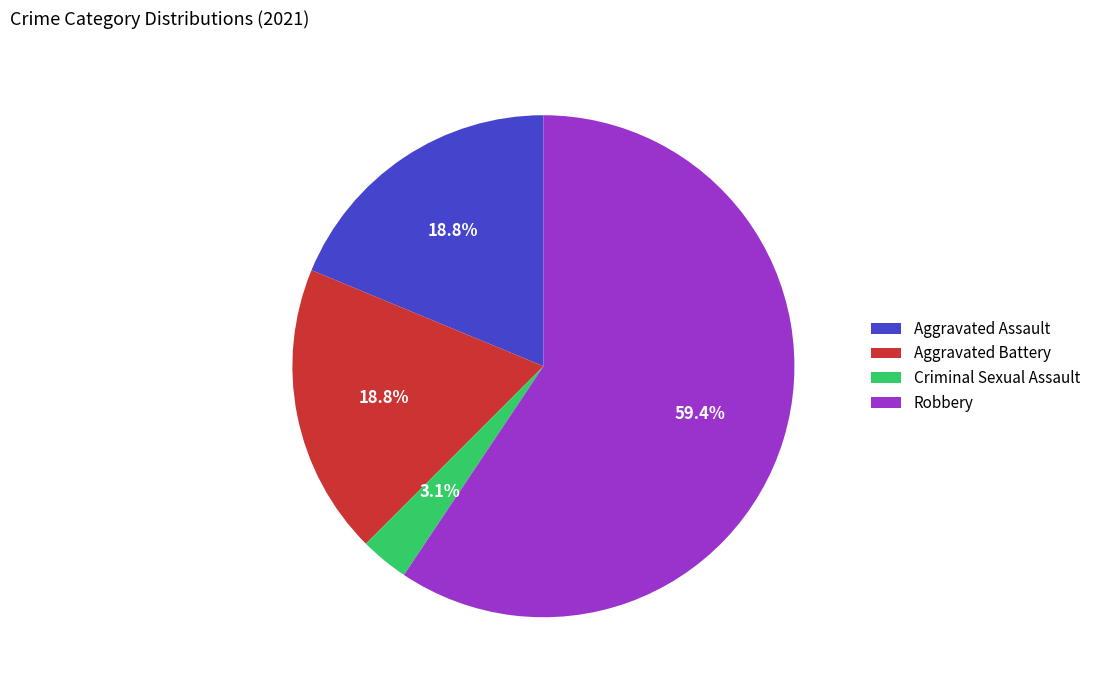

To the nearest percent, what portion does Criminal Sexual Assault represent?

3%